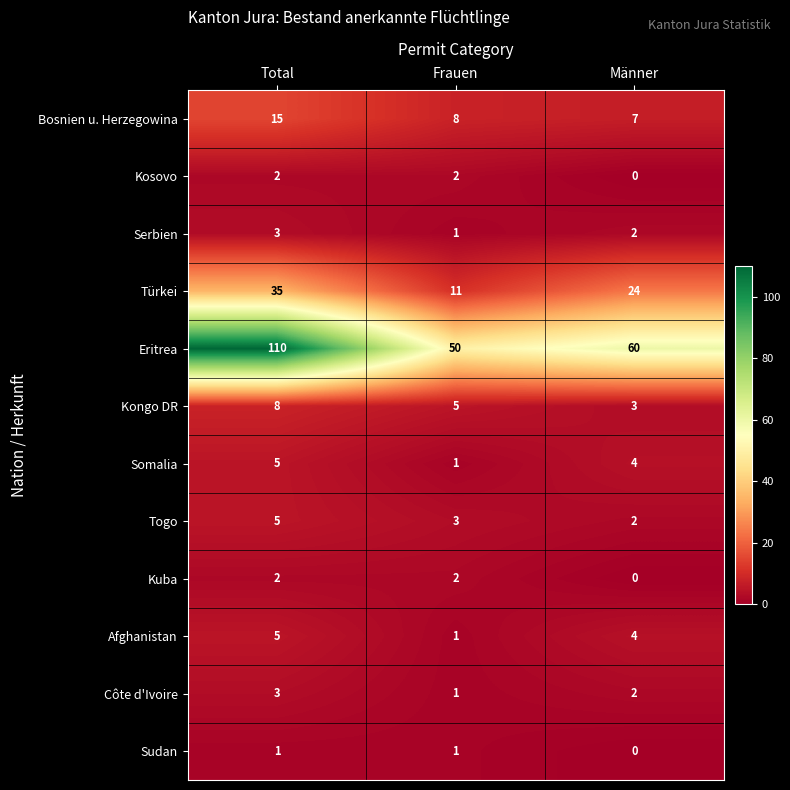

What is the difference between the highest and lowest values at Frauen?

49